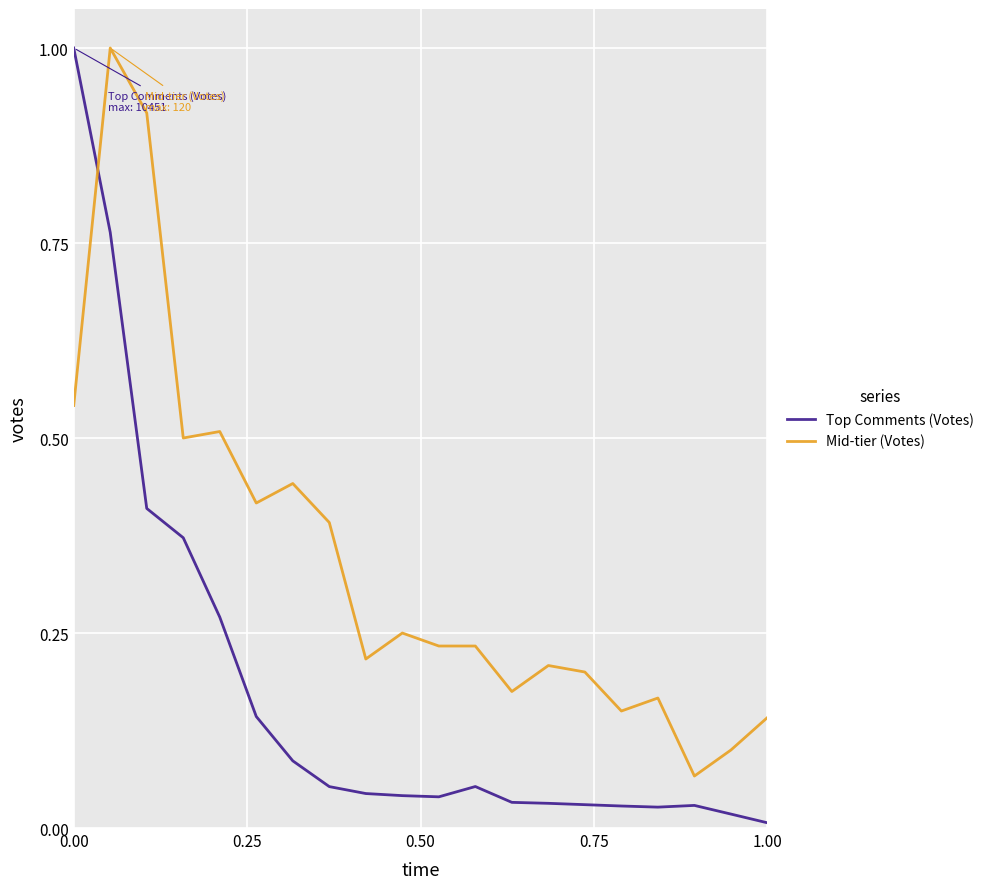

How many times do Mid-tier (Votes) and Top Comments (Votes) cross each other?

1